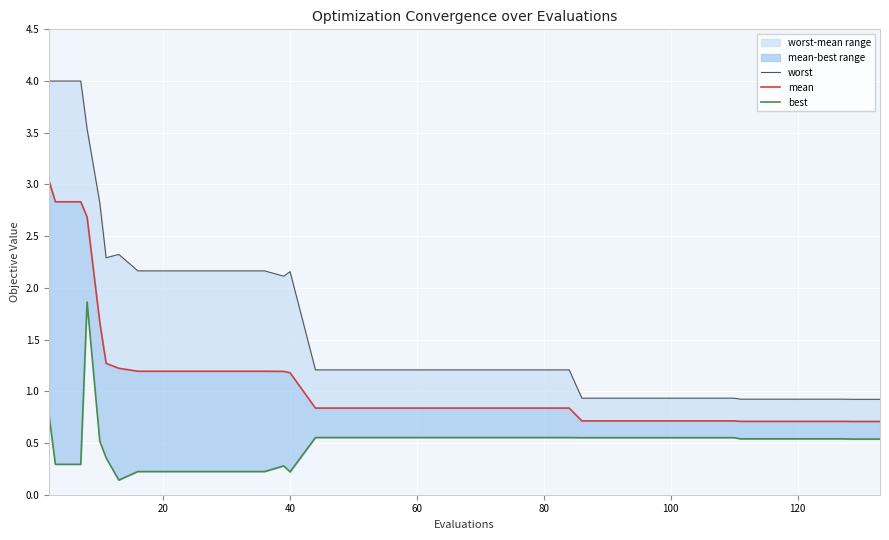

What is the difference between the maximum and minimum values in the best series?

1.7